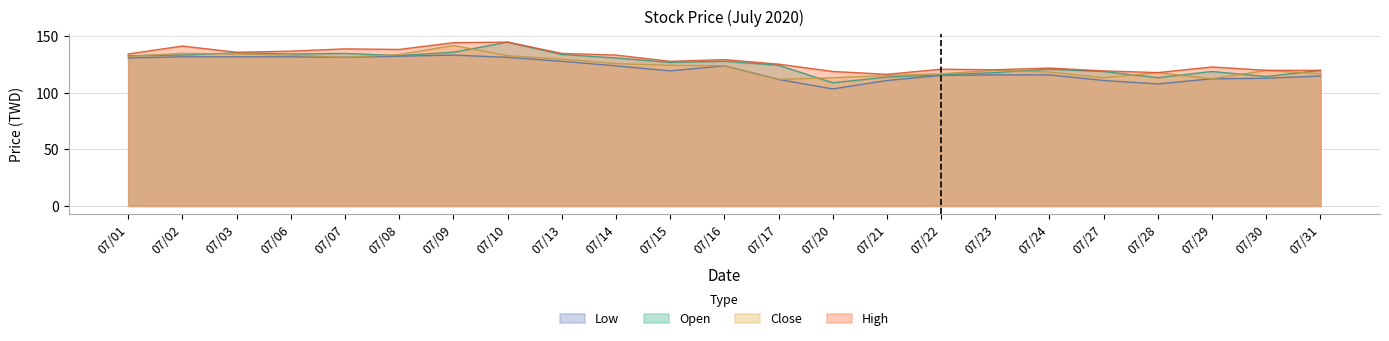

The value of High at 07/27 is 119.5. True or false?

True